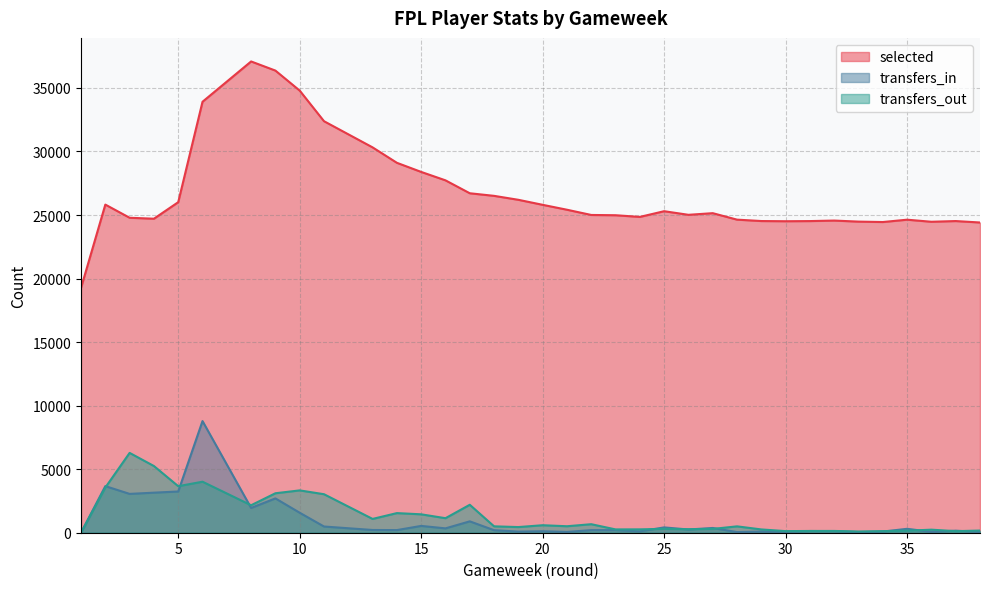

True or false: transfers_out has more than 1 points higher than both neighbors.

True